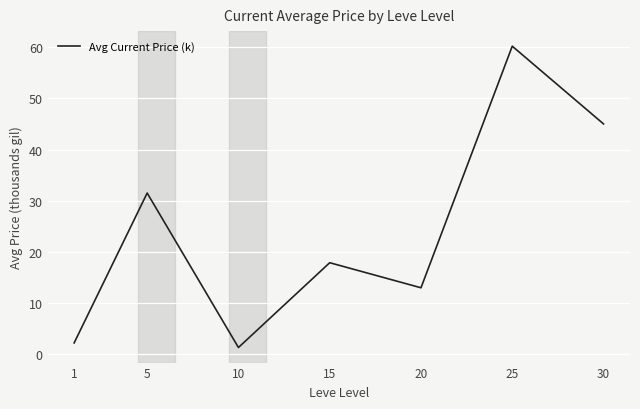

How many categories are shown in the chart?

7